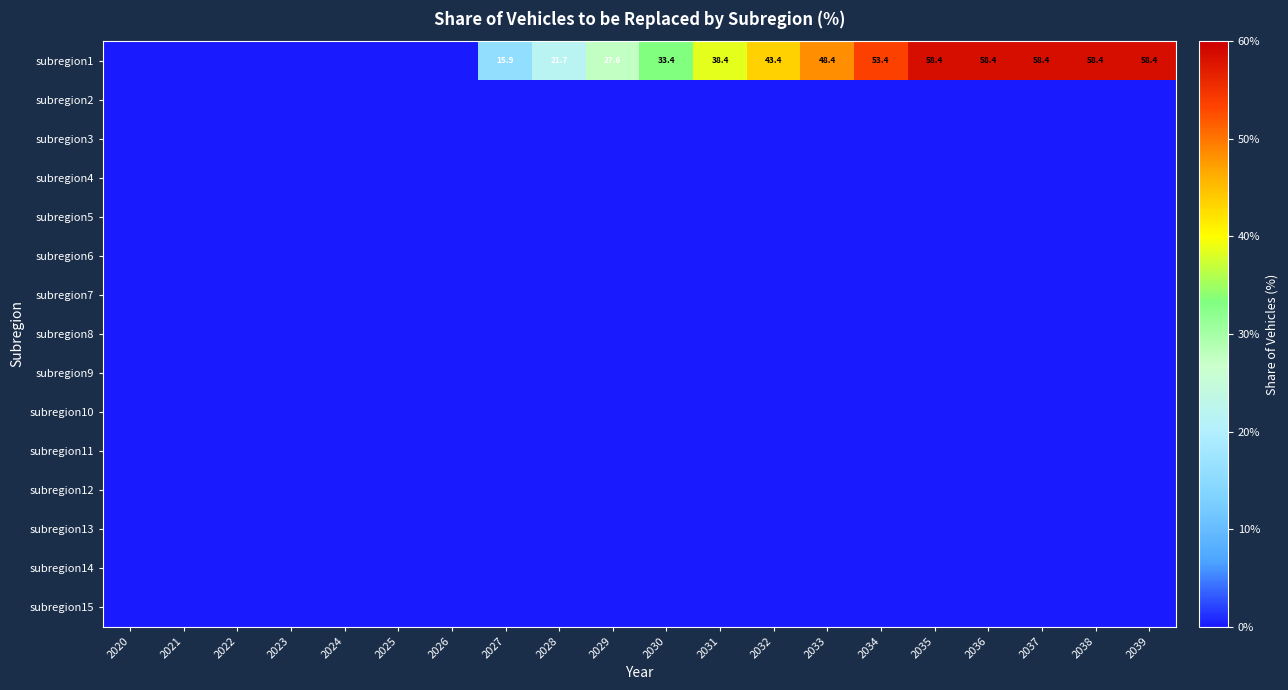

At which category is the sum across all series the highest?

2035